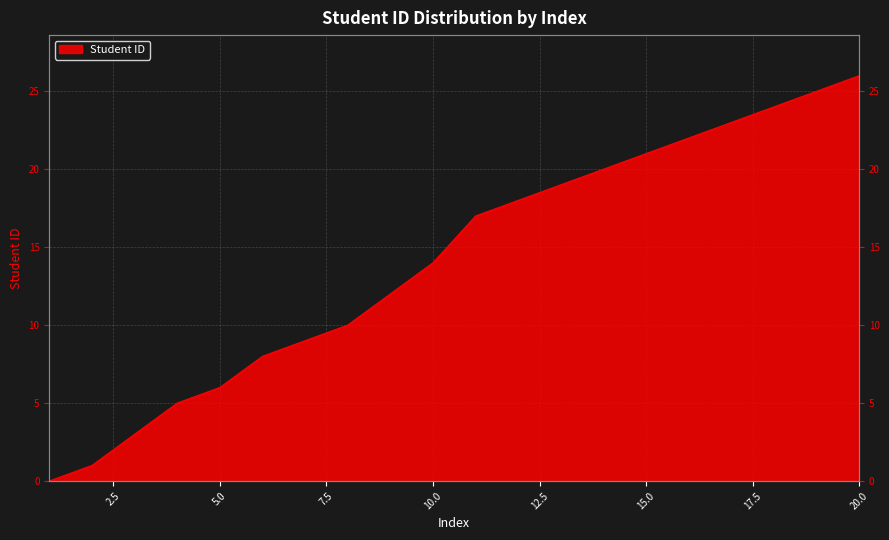

What is the sum of all values?

283